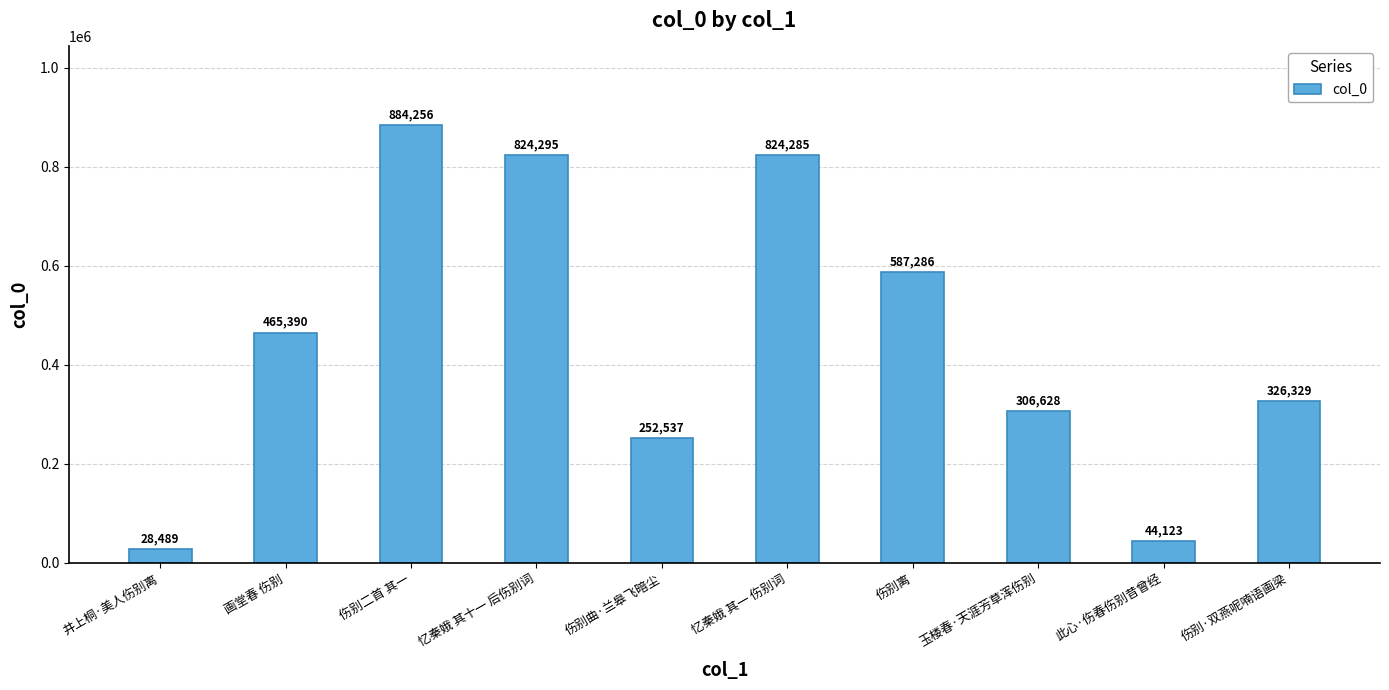

What is the label of the 3rd bar from the left?

伤别二首 其一